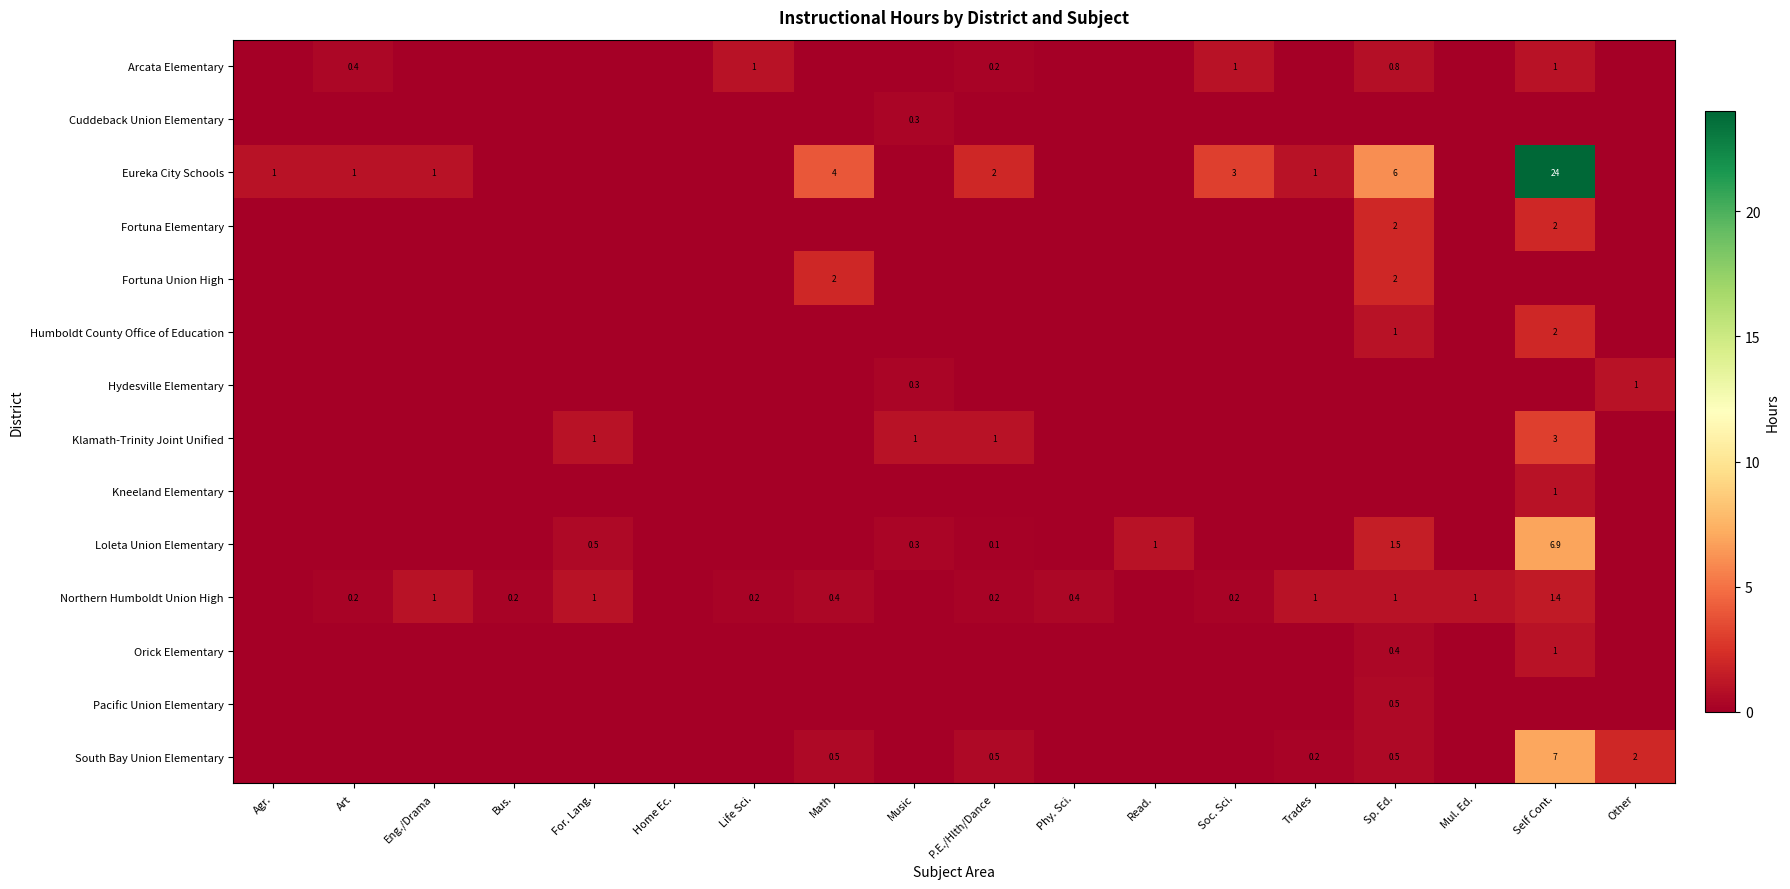

At which category is the sum across all series the highest?

Self Cont.